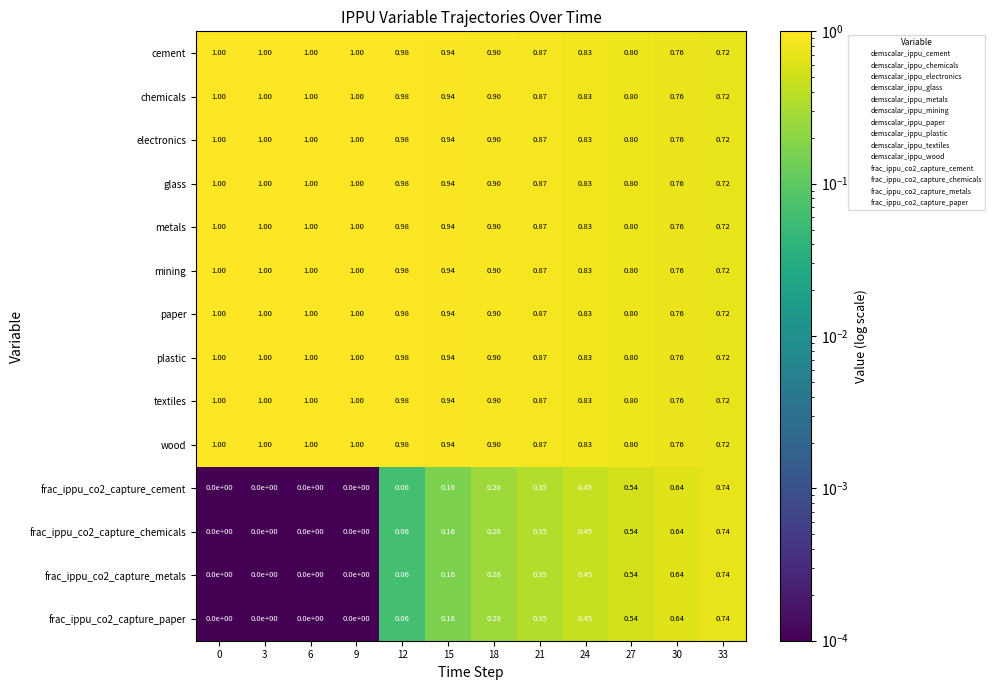

Is the value of frac_ippu_co2_capture_cement at 24 greater than the value of frac_ippu_co2_capture_paper at 21?

Yes